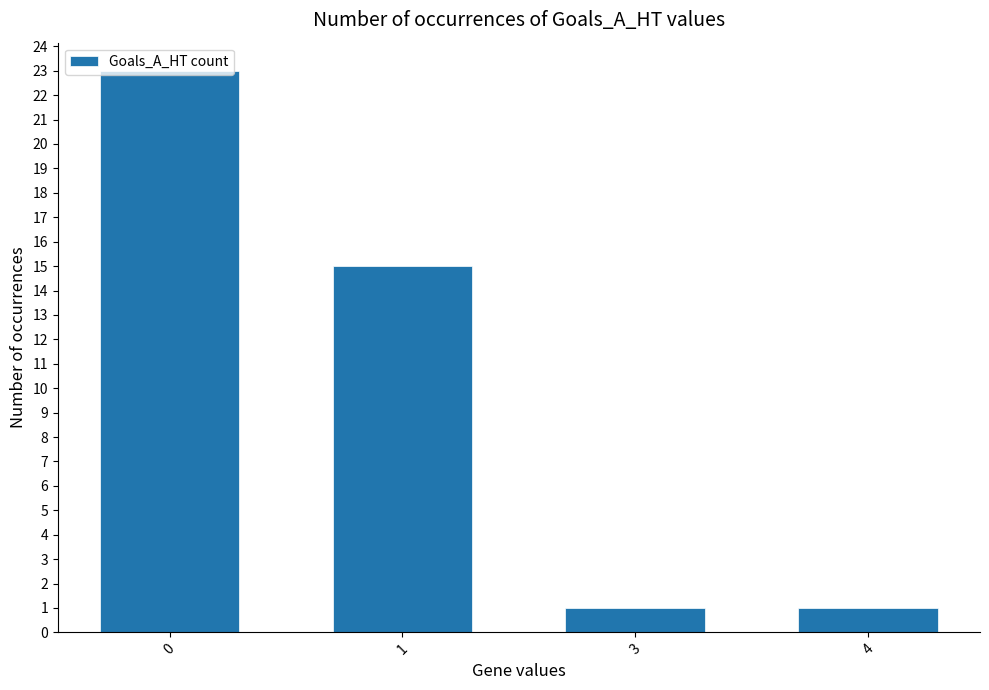

What is the greatest value displayed?

23